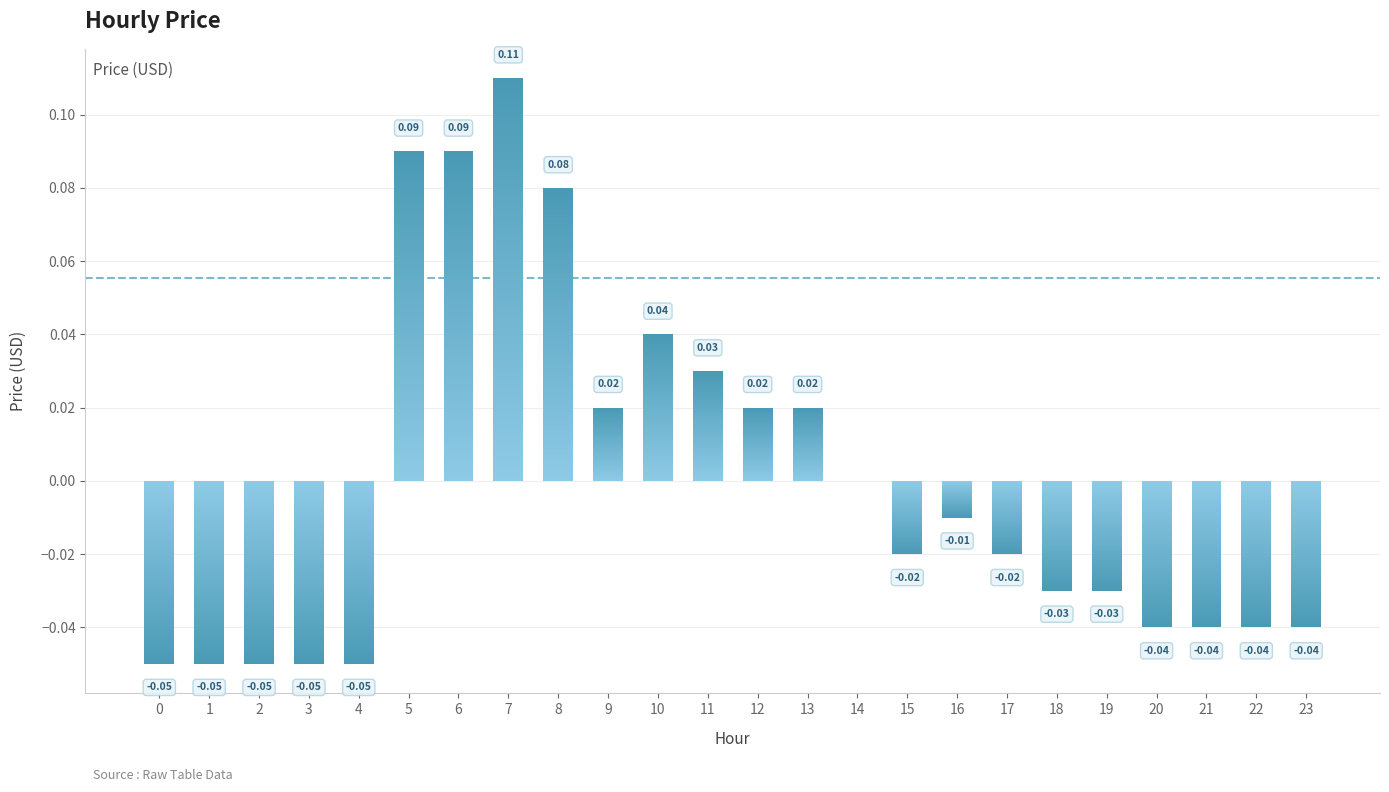

The value at 16 is -0.0. True or false?

True